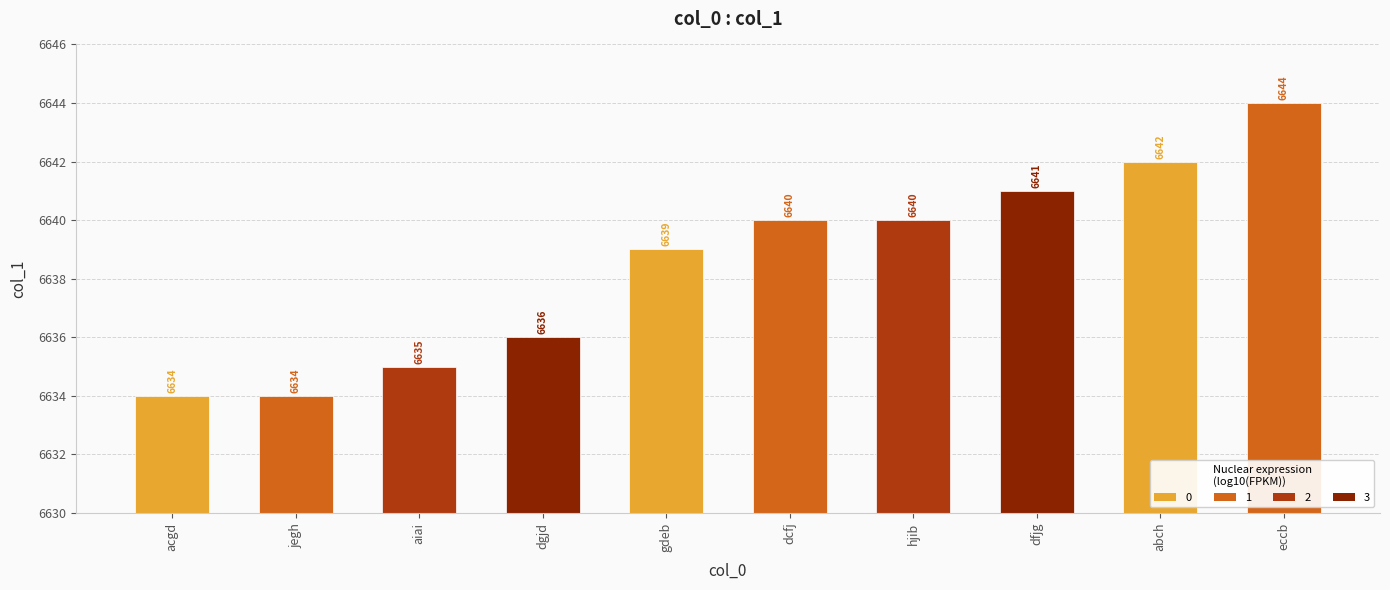

What is the approximate value at hjib, to the nearest 5?

6640